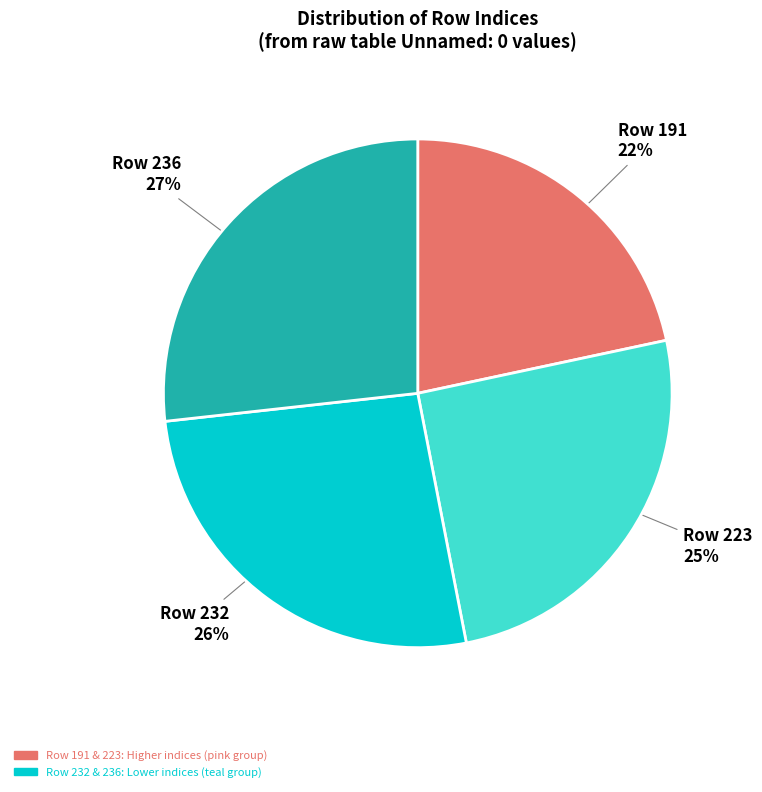

Combined, do Row 232 and Row 223 account for over 50%?

Yes